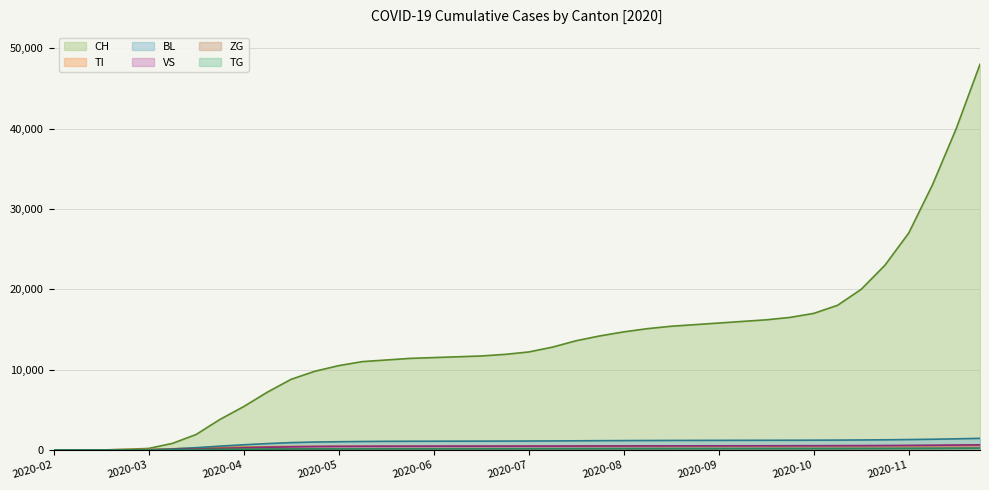

How many lines are shown in the chart?

6